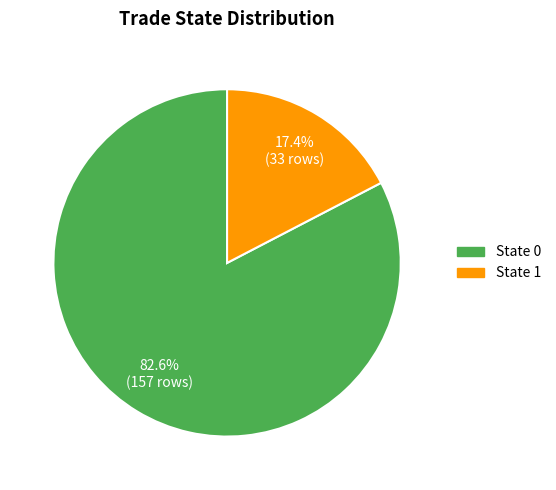

Is there a majority slice in this chart?

Yes